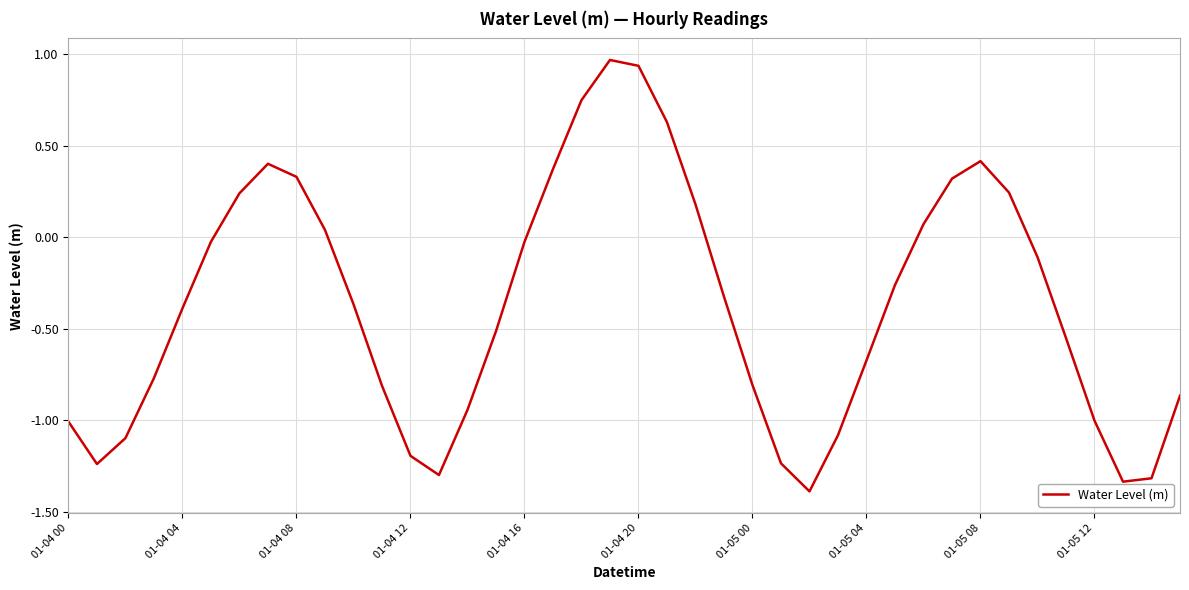

What is the minimum value shown in the chart?

-1.4